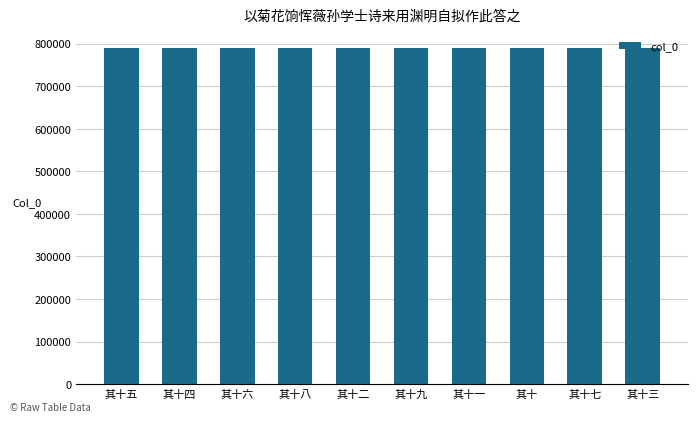

Are the bars grouped side by side (vs. stacked)?

No